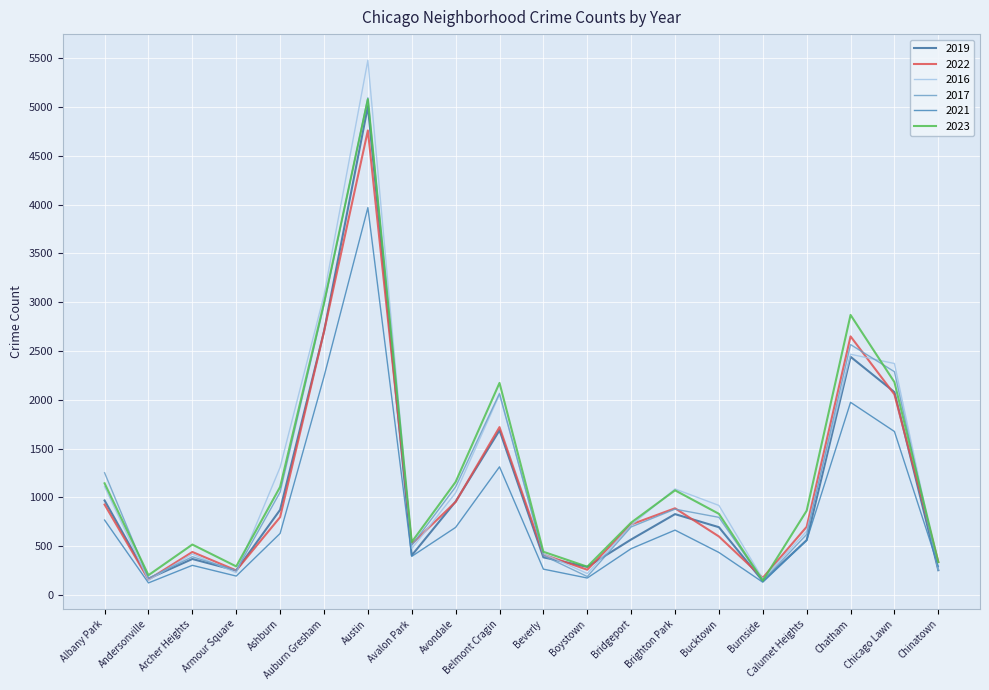

Does the chart display data point markers on the line(s)?

No